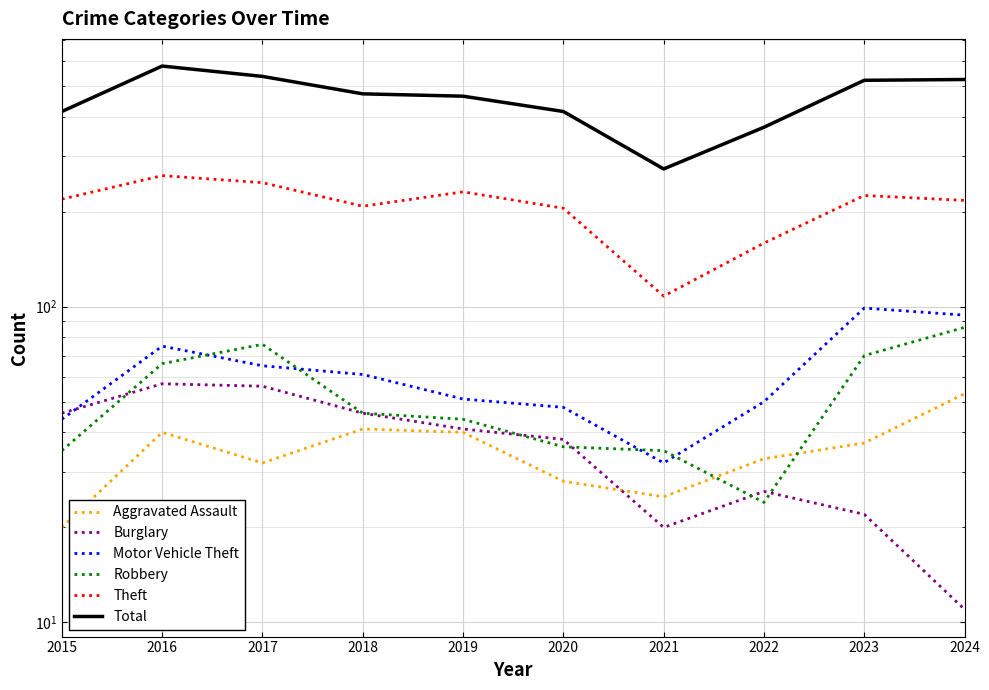

What are all the series names shown in the legend?

Aggravated Assault, Burglary, Motor Vehicle Theft, Robbery, Theft, Total